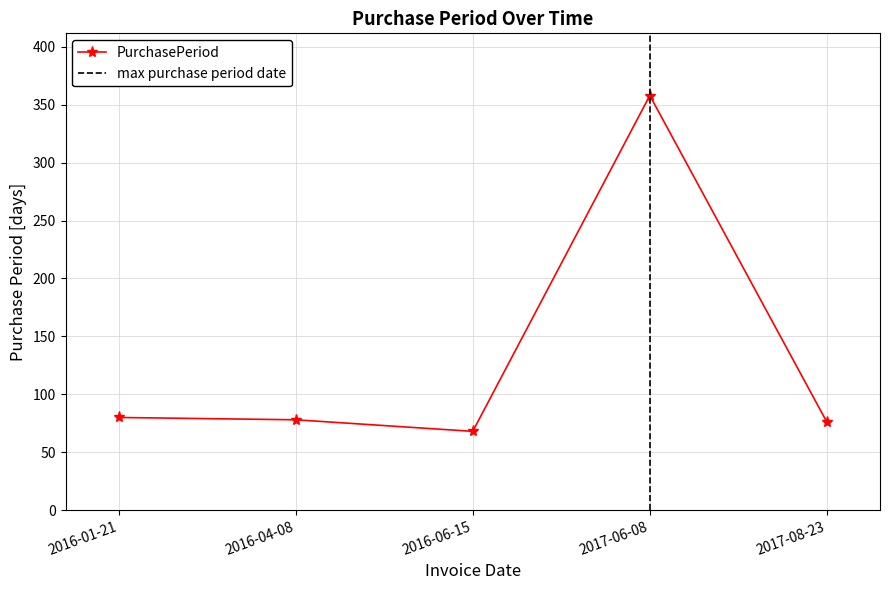

What is the label of the 3rd point from the right?

2016-06-15